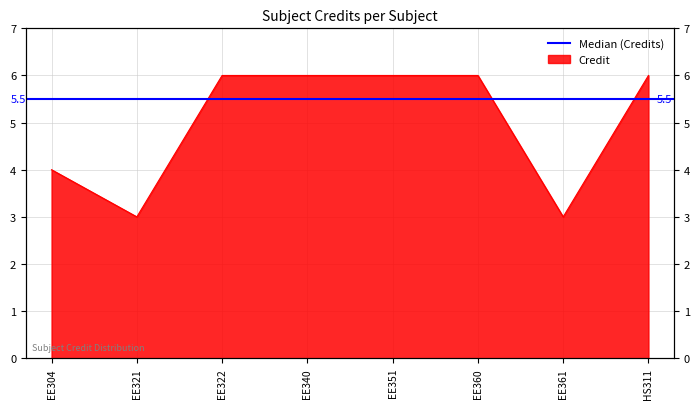

How many interior local valleys (lower than both neighbors) does the data have?

2